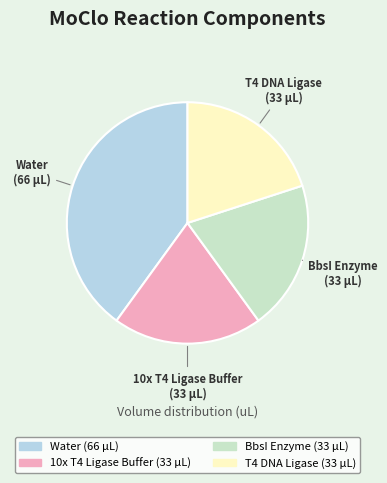

Do 10x T4 Ligase Buffer and BbsI Enzyme together represent more than half of the pie?

No